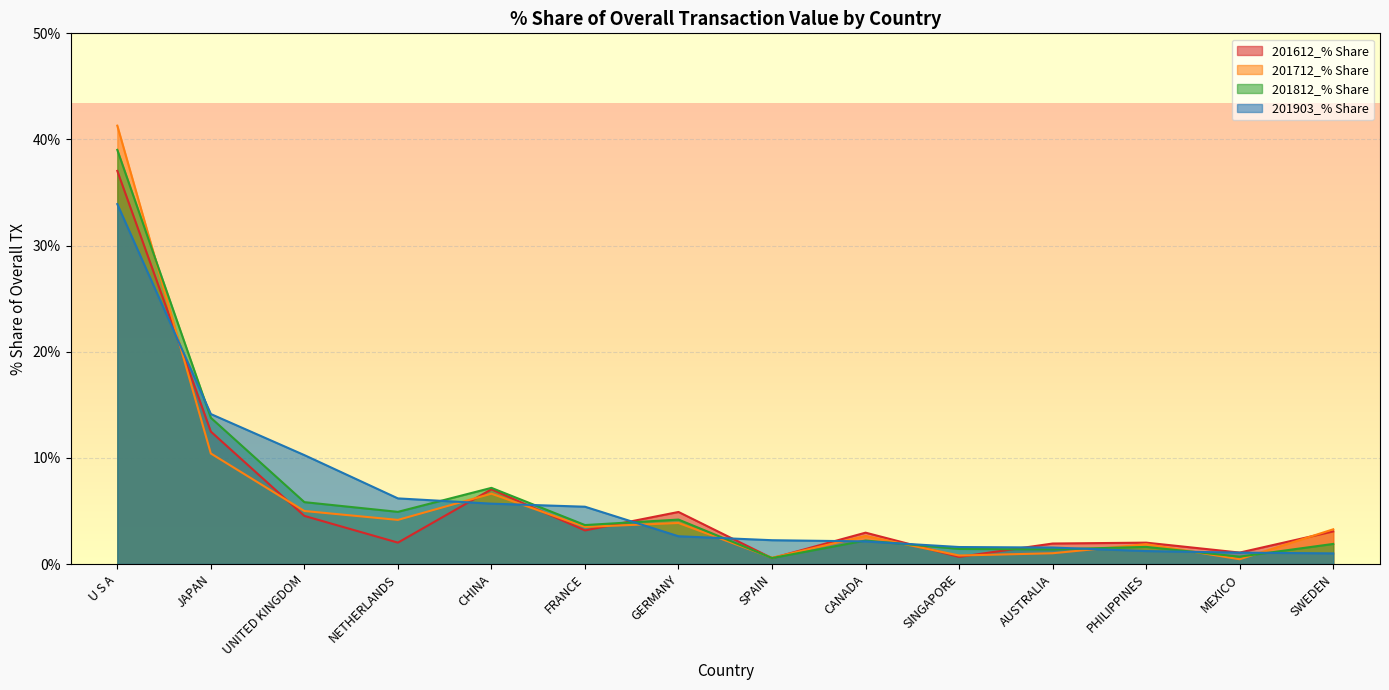

Between which two adjacent categories do 201903_% Share and 201612_% Share first intersect?

U S A and JAPAN